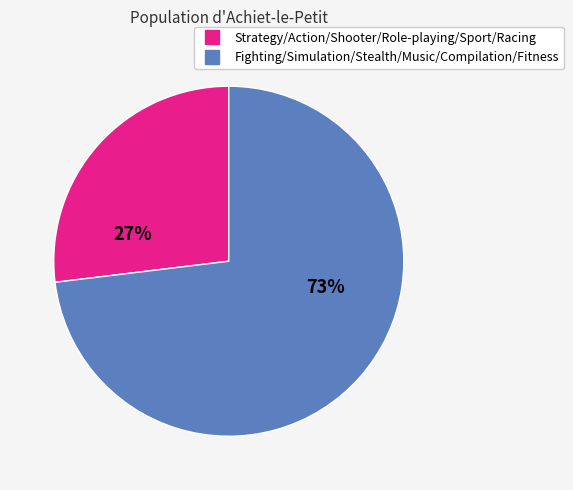

To the nearest percent, what is the difference between the largest and smallest slice percentages?

46%